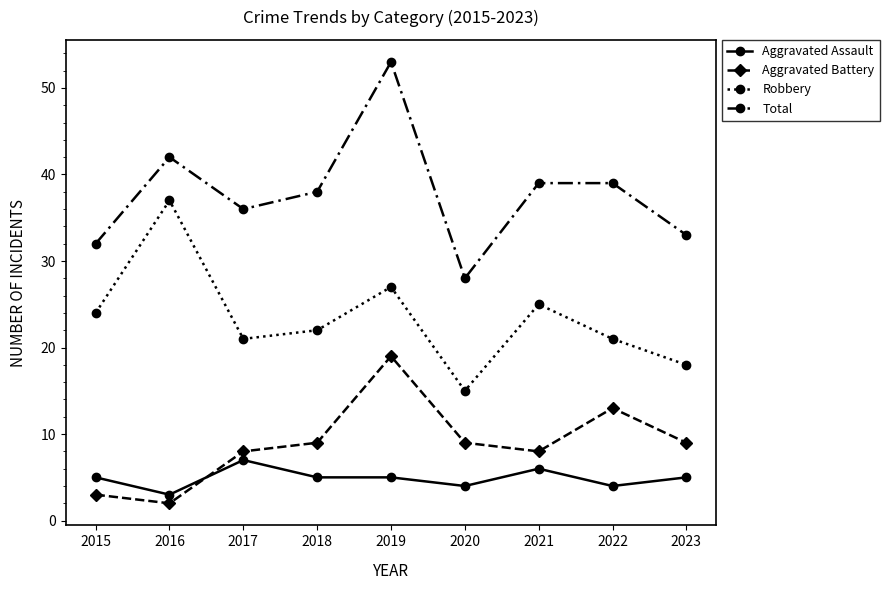

True or false: Aggravated Assault has more than 1 points higher than both neighbors.

True